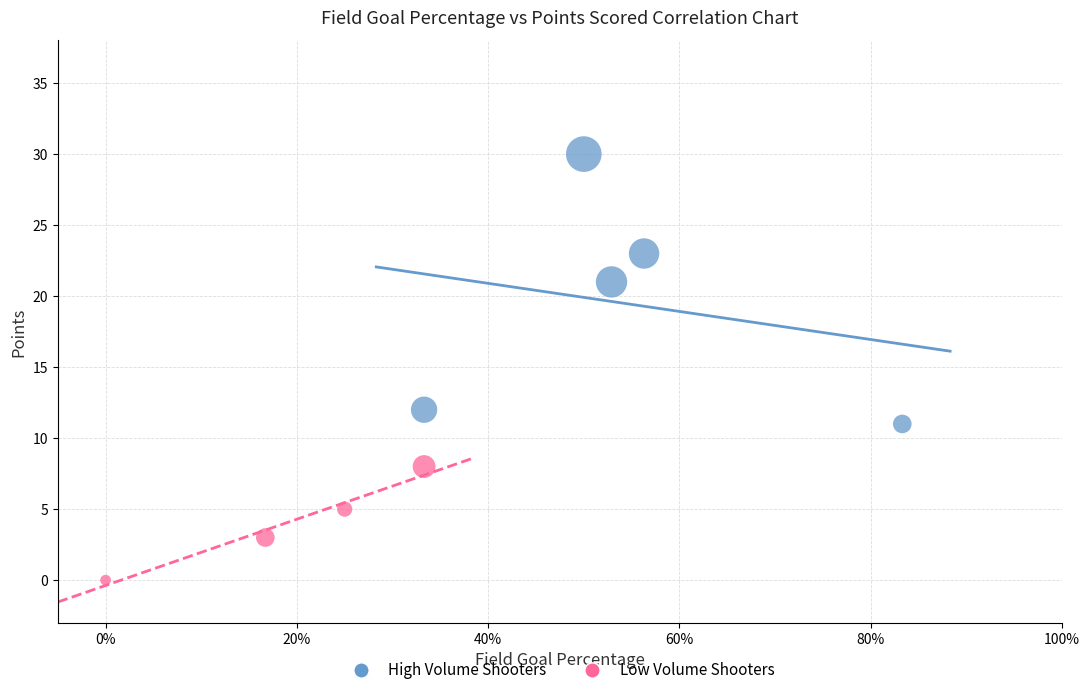

Which series reaches the maximum Y coordinate?

High Volume Shooters